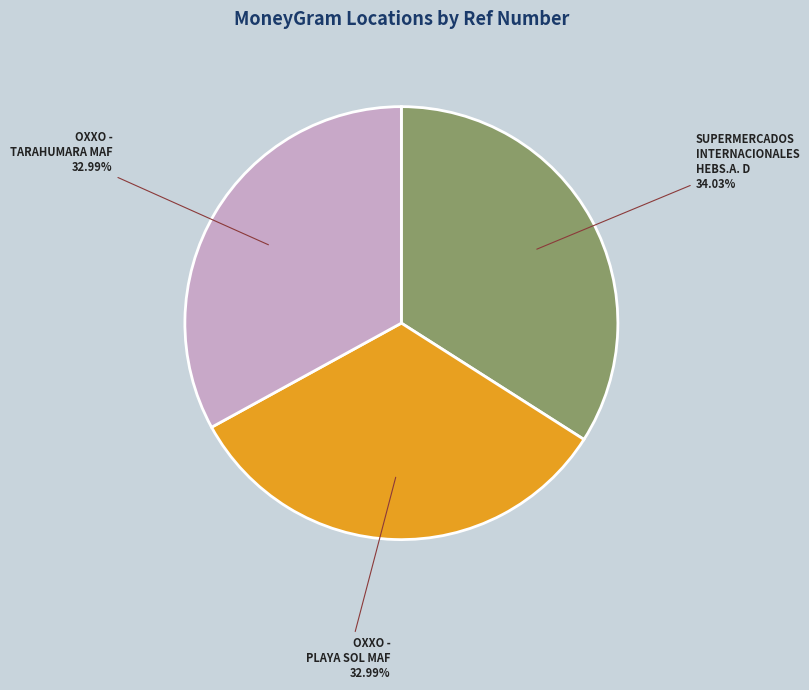

To the nearest percent, what is the combined percentage of SUPERMERCADOS INTERNACIONALES HEBS.A. D and OXXO - PLAYA SOL MAF?

67%